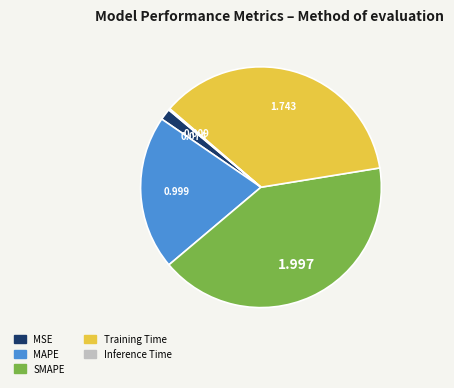

Which slice is the largest?

SMAPE